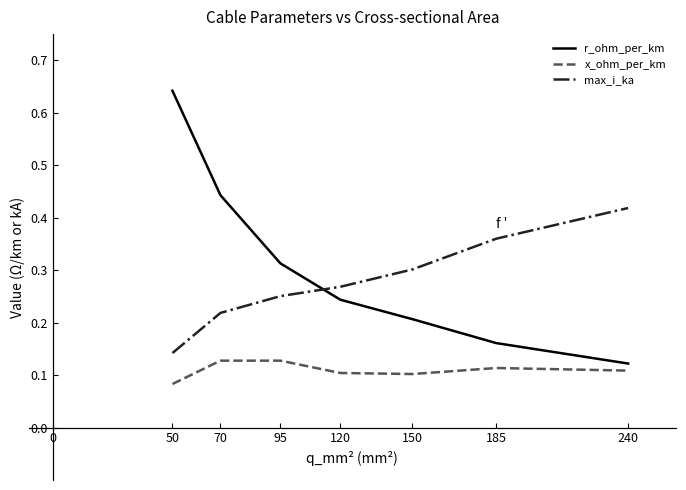

Between 50 and 150, which series saw the biggest shift?

r_ohm_per_km